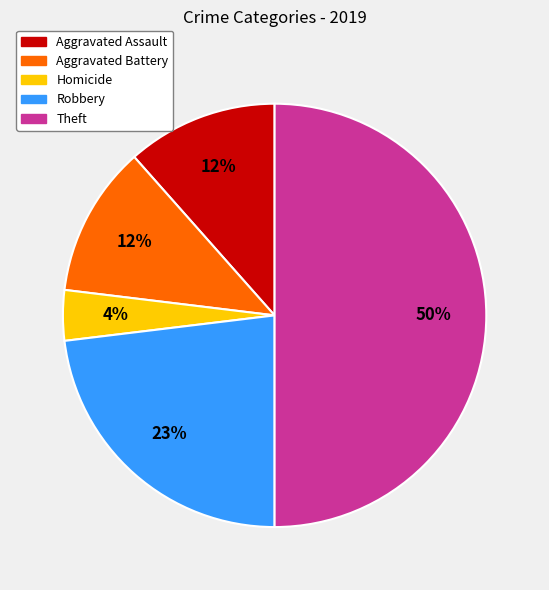

How many segments does this pie chart have?

5